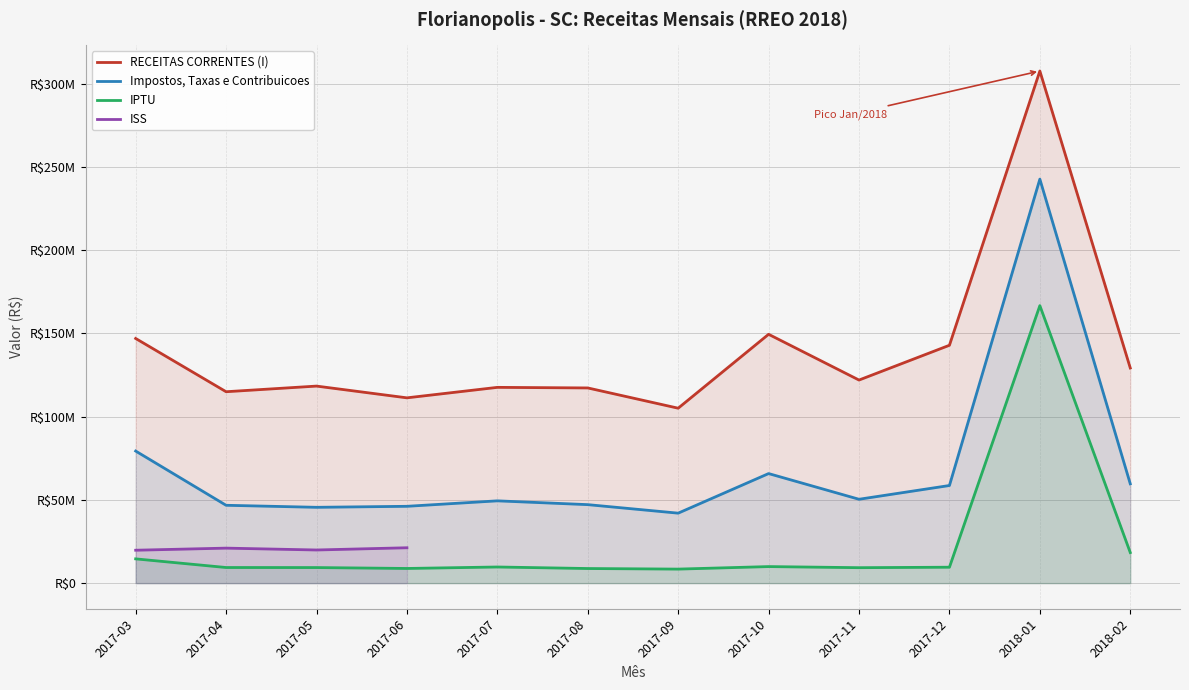

Where is Impostos, Taxas e Contribuicoes nearest to the value 142384917?

2017-03